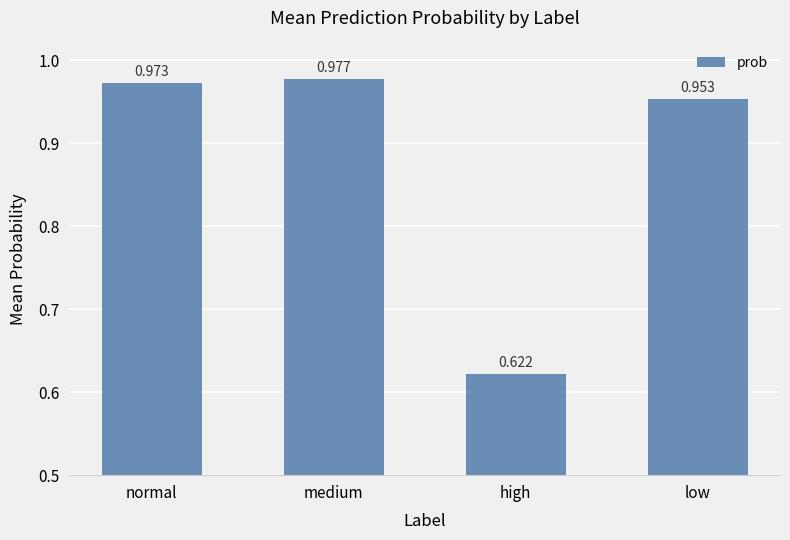

What is the label of the 1st bar from the right?

low